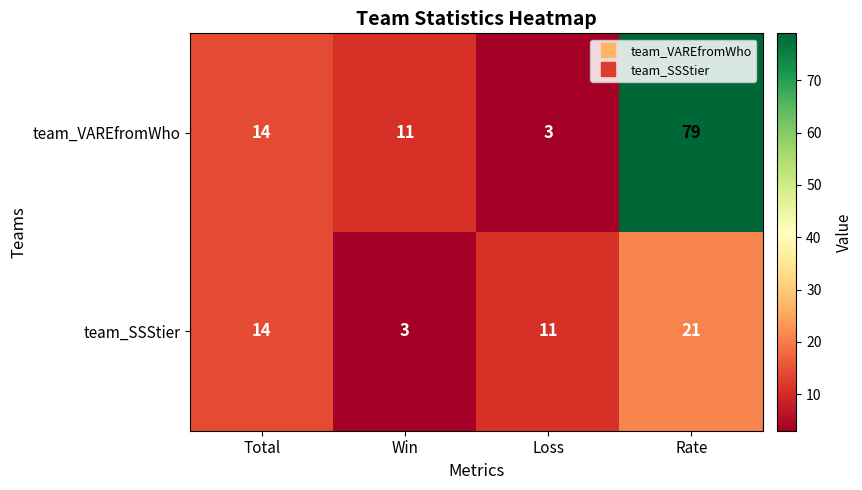

Reading left to right, extract all data points from this chart.

team_VAREfromWho: 14	11	3	79
team_SSStier: 14	3	11	21